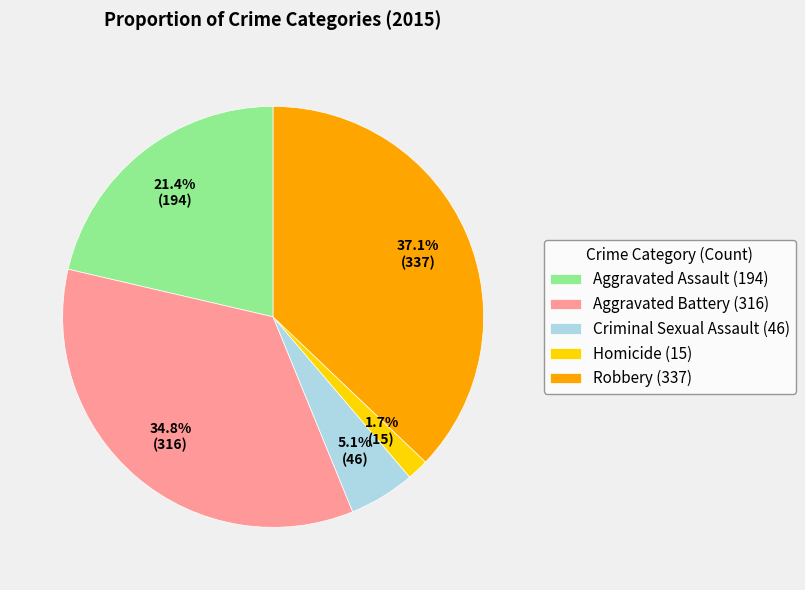

Does Criminal Sexual Assault represent more than half of the total?

No